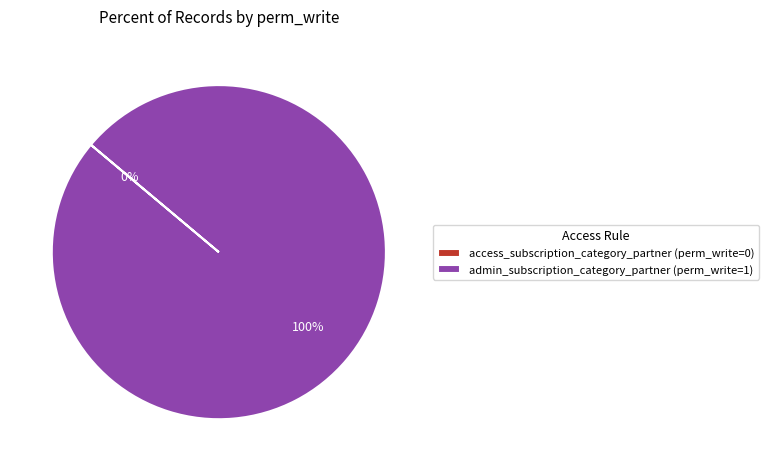

How many segments does this pie chart have?

2